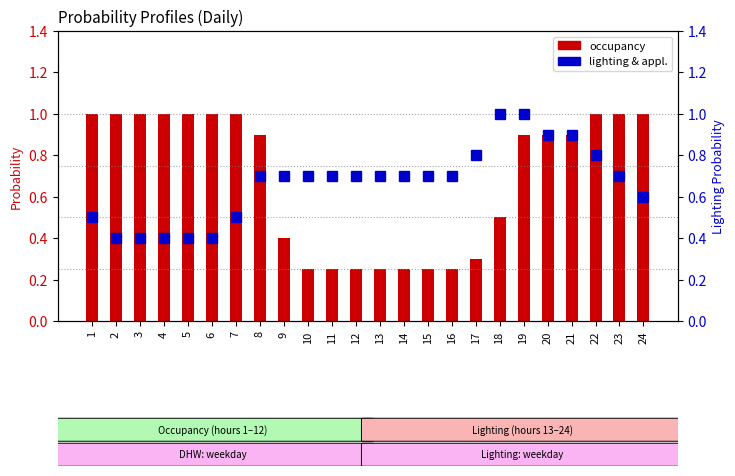

What is the difference between the lighting & appl. values at 2 and 9?

0.3